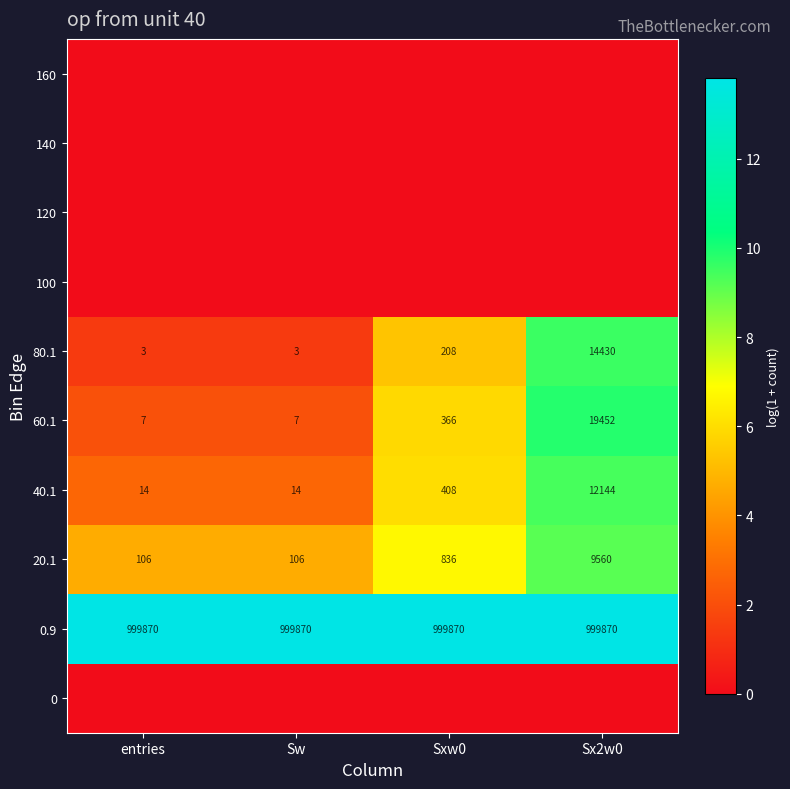

Where is 40.1 nearest to the value 6079?

Sxw0